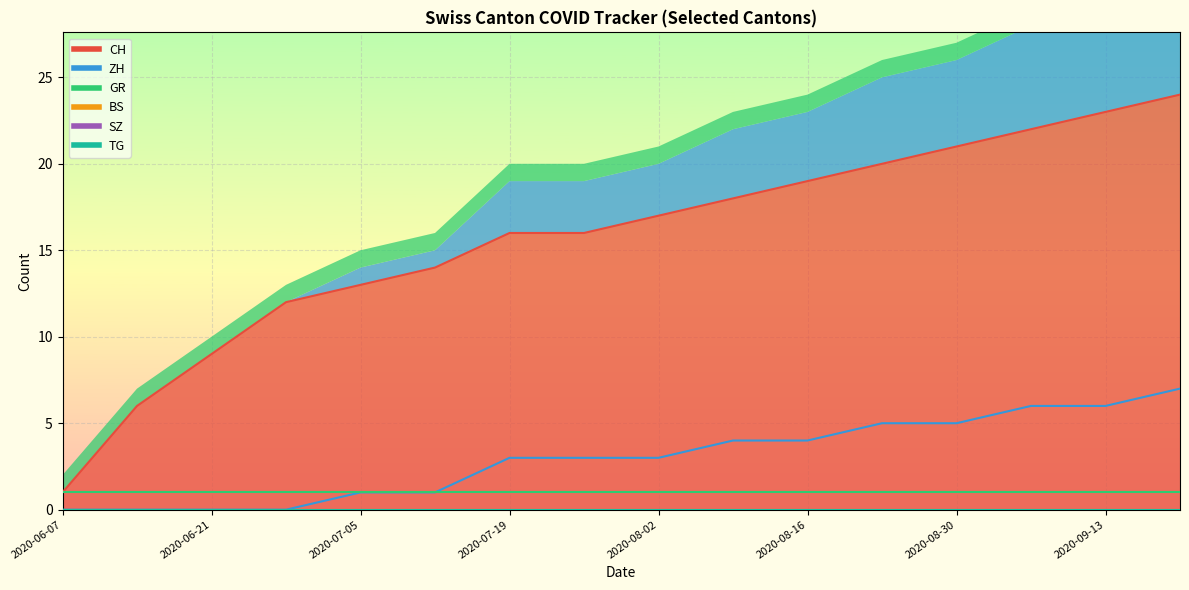

True or false: ZH and CH intersect in this chart.

False